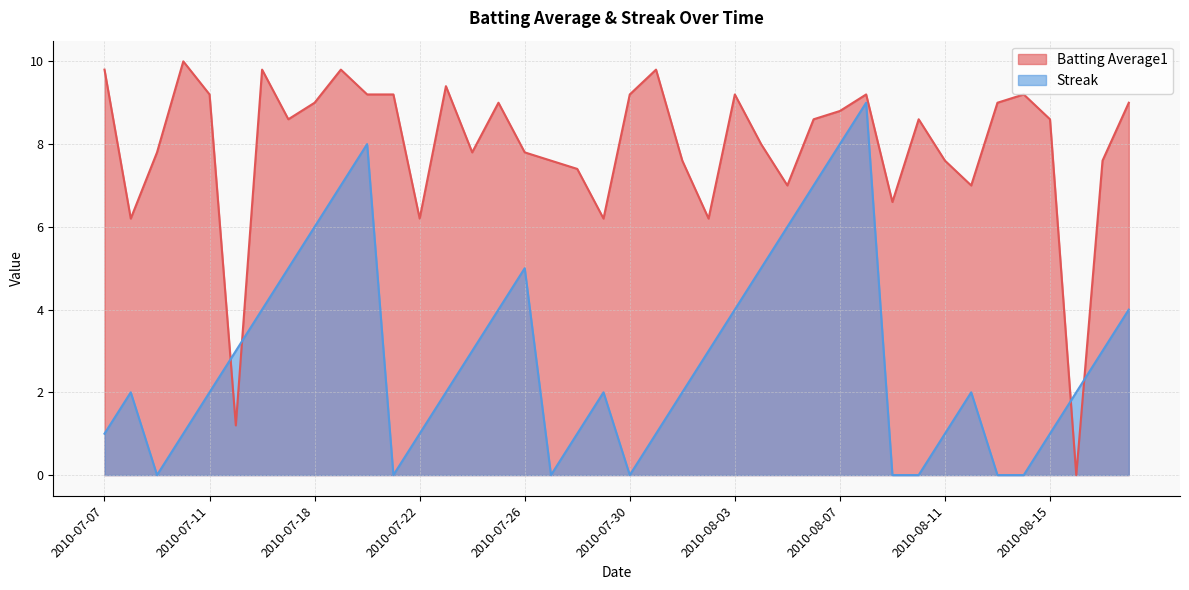

At which category does Streak reach its first local valley?

2010-07-09